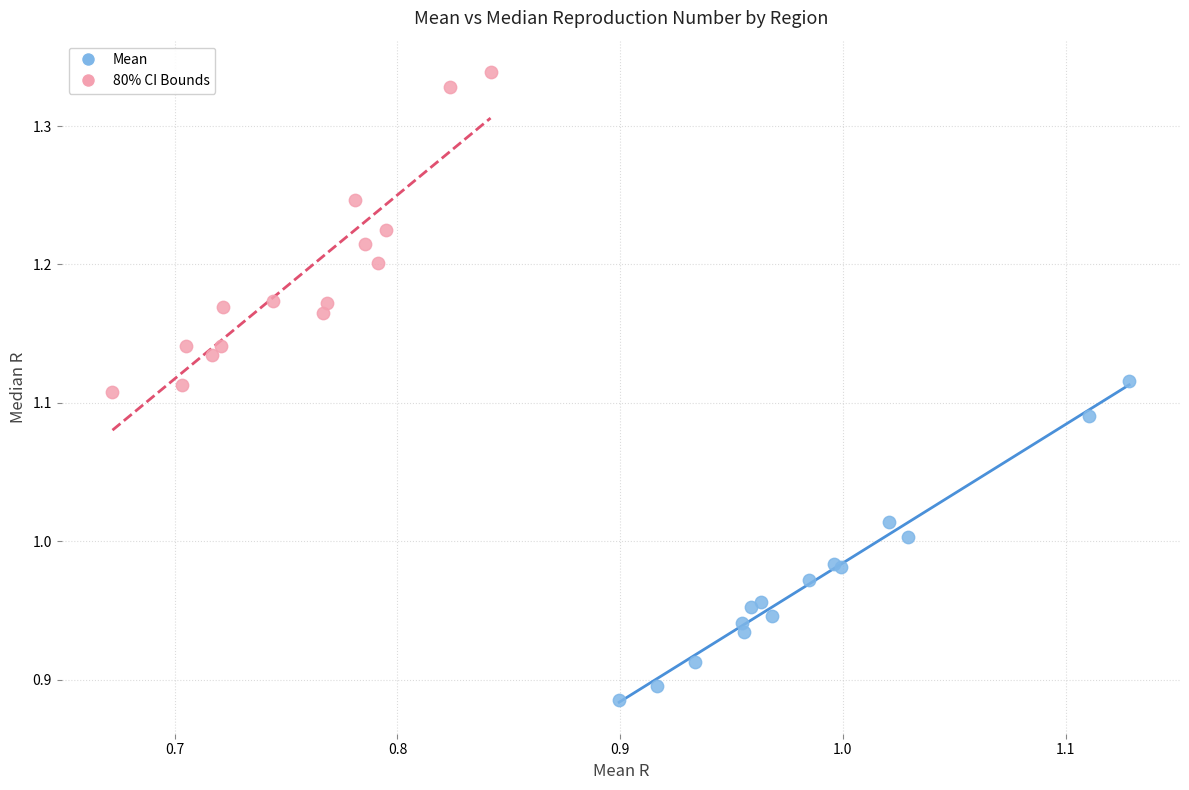

Which series contains the lowest Y value?

Mean